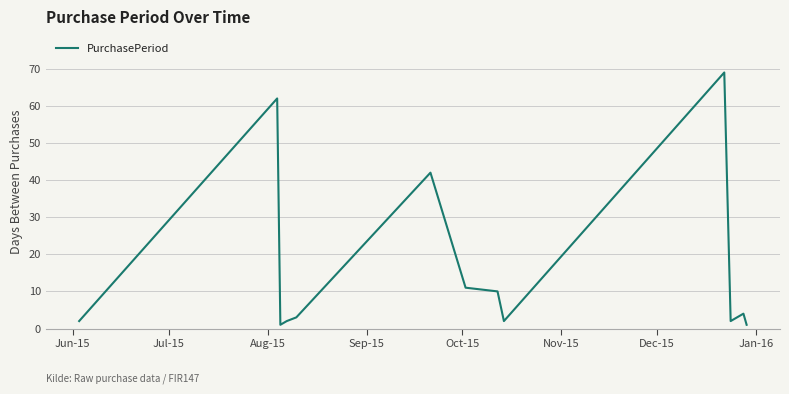

What is the greatest value displayed?

69